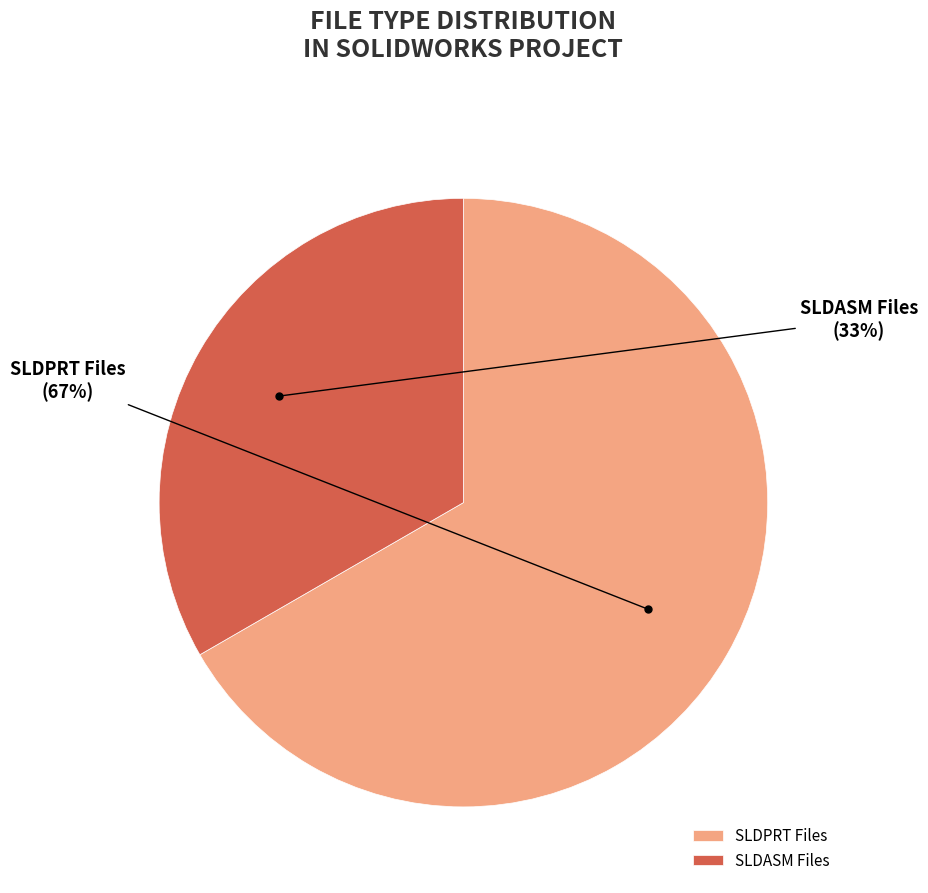

What percentage is the SLDPRT Files slice, to the nearest percent?

67%